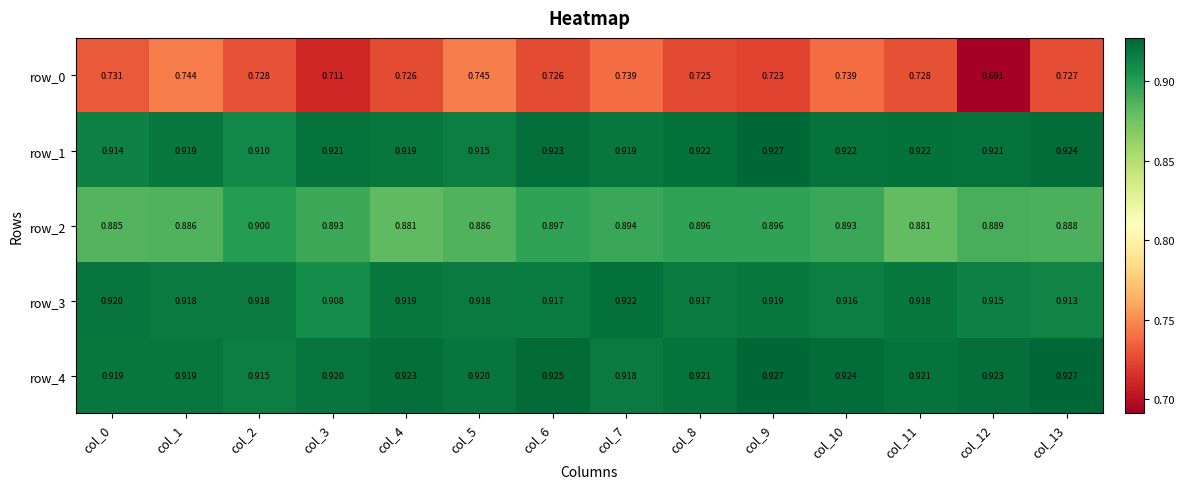

Is the value of row_1 at col_1 greater than the value of row_4 at col_2?

Yes